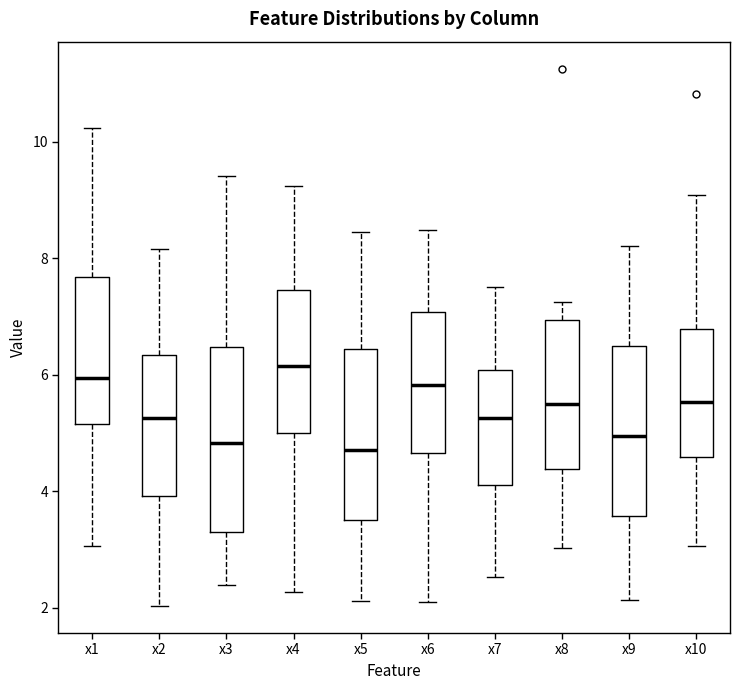

Reading left to right, transcribe this box plot: for each box, give where its median line is, the range the box spans, and where its two whiskers end, as read against the y-axis. The values are not printed on the chart, so give them approximately, as read against the axis.

x1: median 6.0, box 5.2 to 7.6, whiskers 3.0 to 10.2
x2: median 5.2, box 4.0 to 6.4, whiskers 2.0 to 8.2
x3: median 4.8, box 3.4 to 6.4, whiskers 2.4 to 9.4
x4: median 6.2, box 5.0 to 7.4, whiskers 2.2 to 9.2
x5: median 4.8, box 3.6 to 6.4, whiskers 2.2 to 8.4
x6: median 5.8, box 4.6 to 7.0, whiskers 2.2 to 8.4
x7: median 5.2, box 4.2 to 6.0, whiskers 2.6 to 7.6
x8: median 5.4, box 4.4 to 7.0, whiskers 3.0 to 7.2
x9: median 5.0, box 3.6 to 6.4, whiskers 2.2 to 8.2
x10: median 5.6, box 4.6 to 6.8, whiskers 3.0 to 9.0